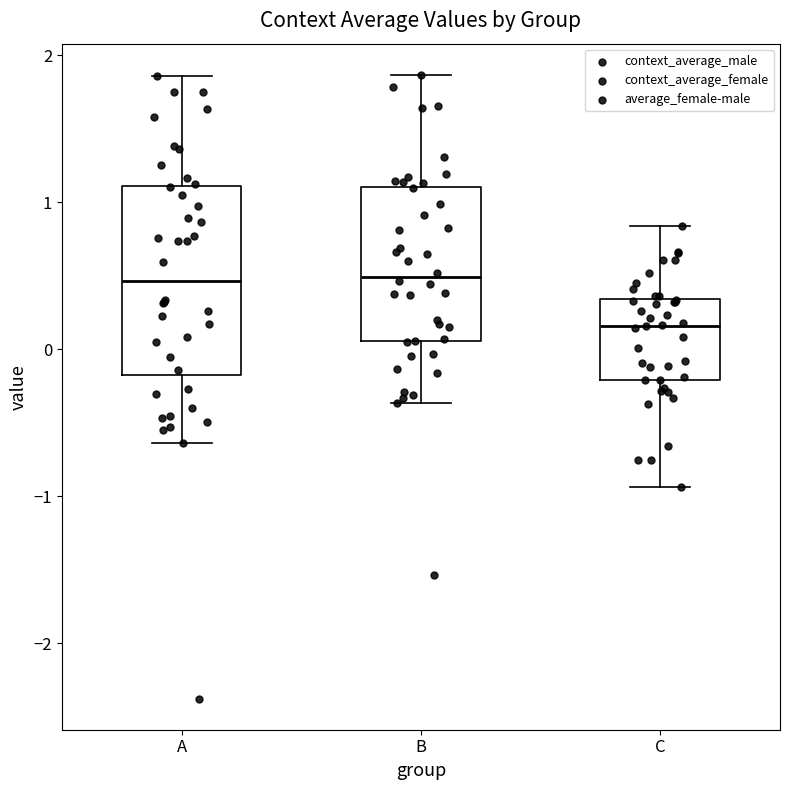

Reading left to right, transcribe this box plot: for each box, give where its median line is, the range the box spans, and where its two whiskers end, as read against the y-axis. The values are not printed on the chart, so give them approximately, as read against the axis.

A: median 0.5, box -0.2 to 1.1, whiskers -0.6 to 1.9
B: median 0.5, box 0.1 to 1.1, whiskers -0.4 to 1.9
C: median 0.2, box -0.2 to 0.3, whiskers -0.9 to 0.8